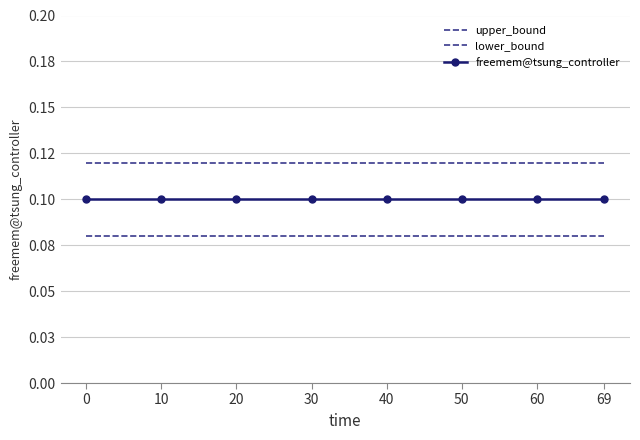

Which series has the largest total across all categories?

upper_bound